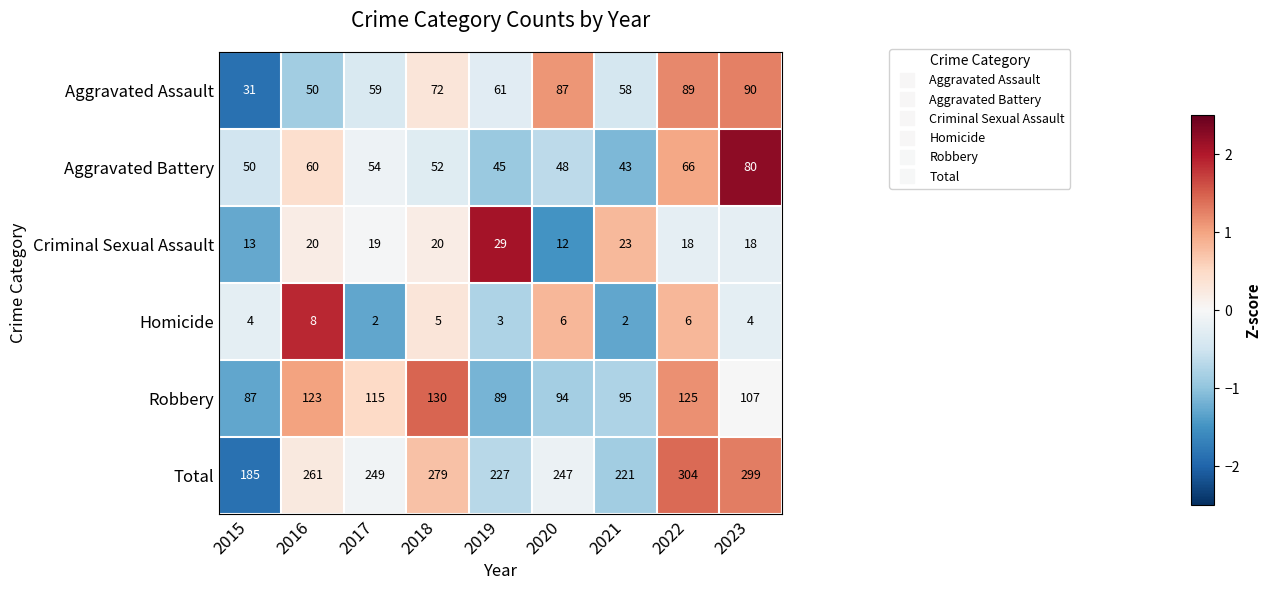

Rank the series at 2020 from lowest to highest value.

Homicide, Criminal Sexual Assault, Aggravated Battery, Aggravated Assault, Robbery, Total